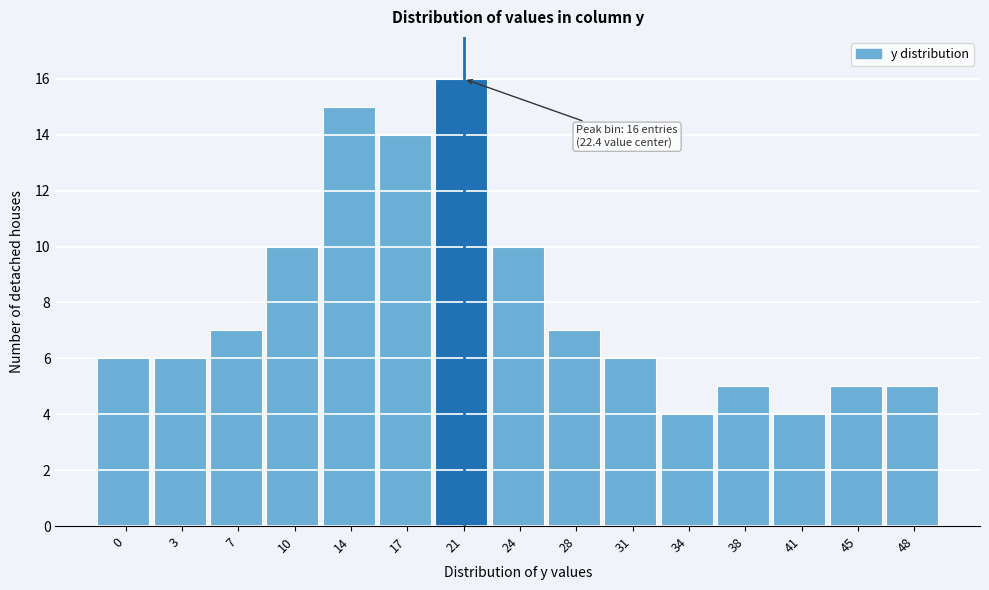

Reading left to right, what are all the values shown in this chart?

6	6	7	10	15	14	16	10	7	6	4	5	4	5	5